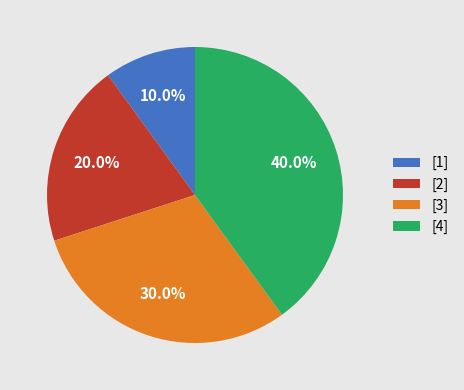

Which category has the biggest portion of the pie?

[4]